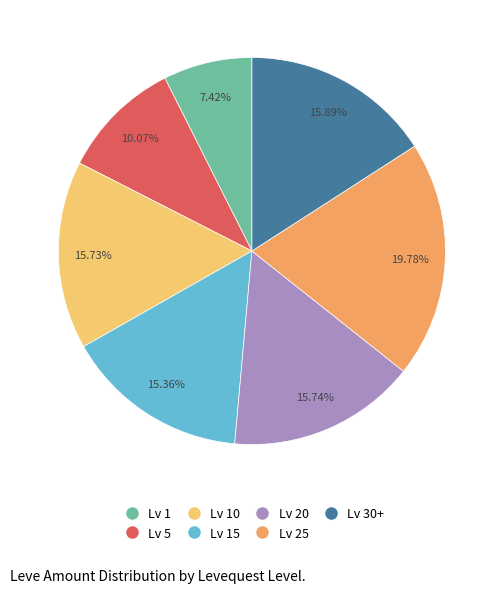

Does any single category account for the majority?

No